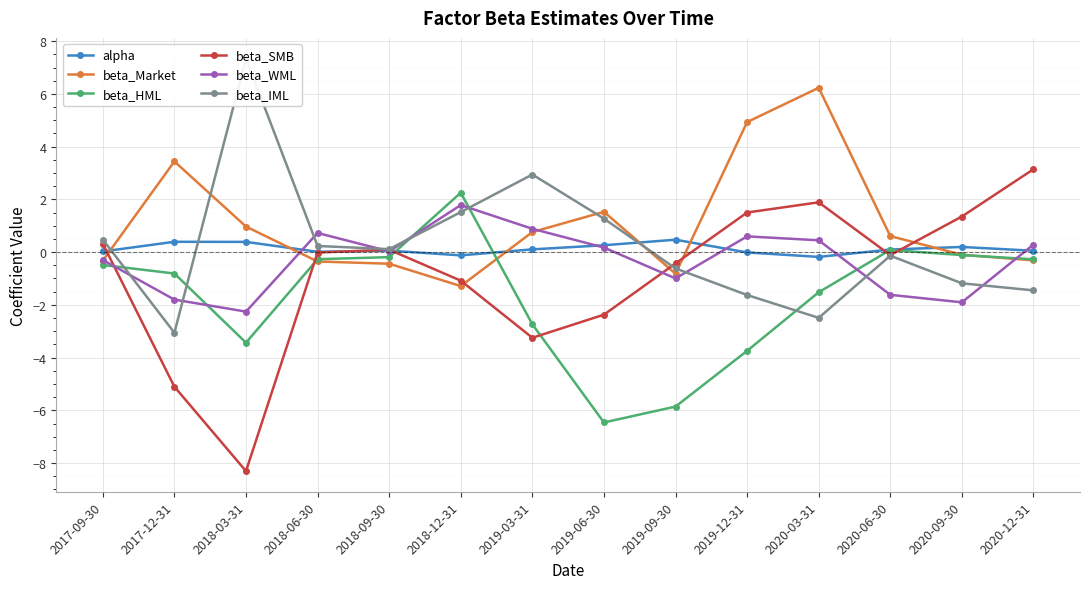

Does the chart display data point markers on the line(s)?

Yes